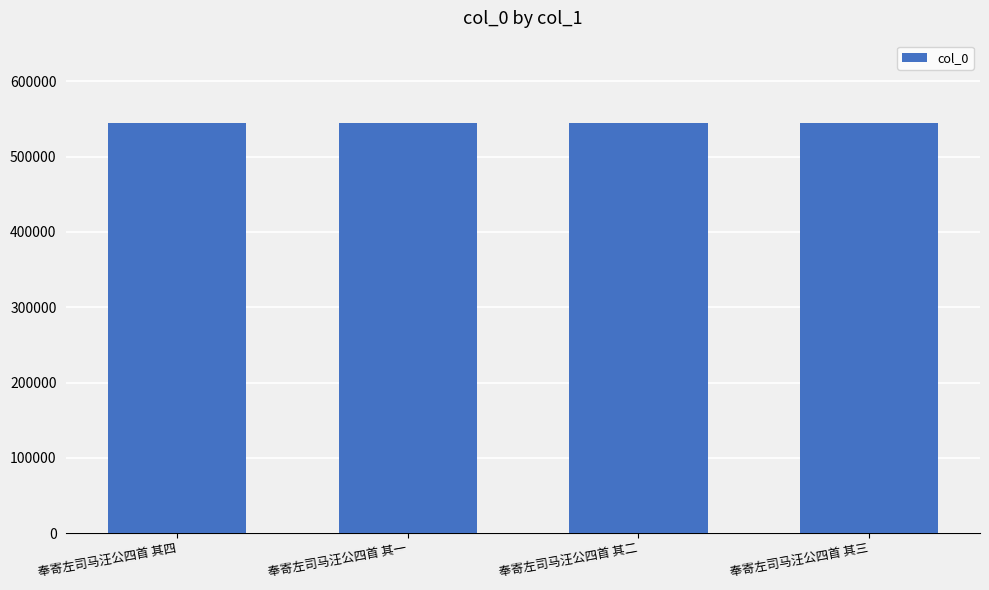

What is the label of the 2nd bar from the right?

奉寄左司马汪公四首 其二